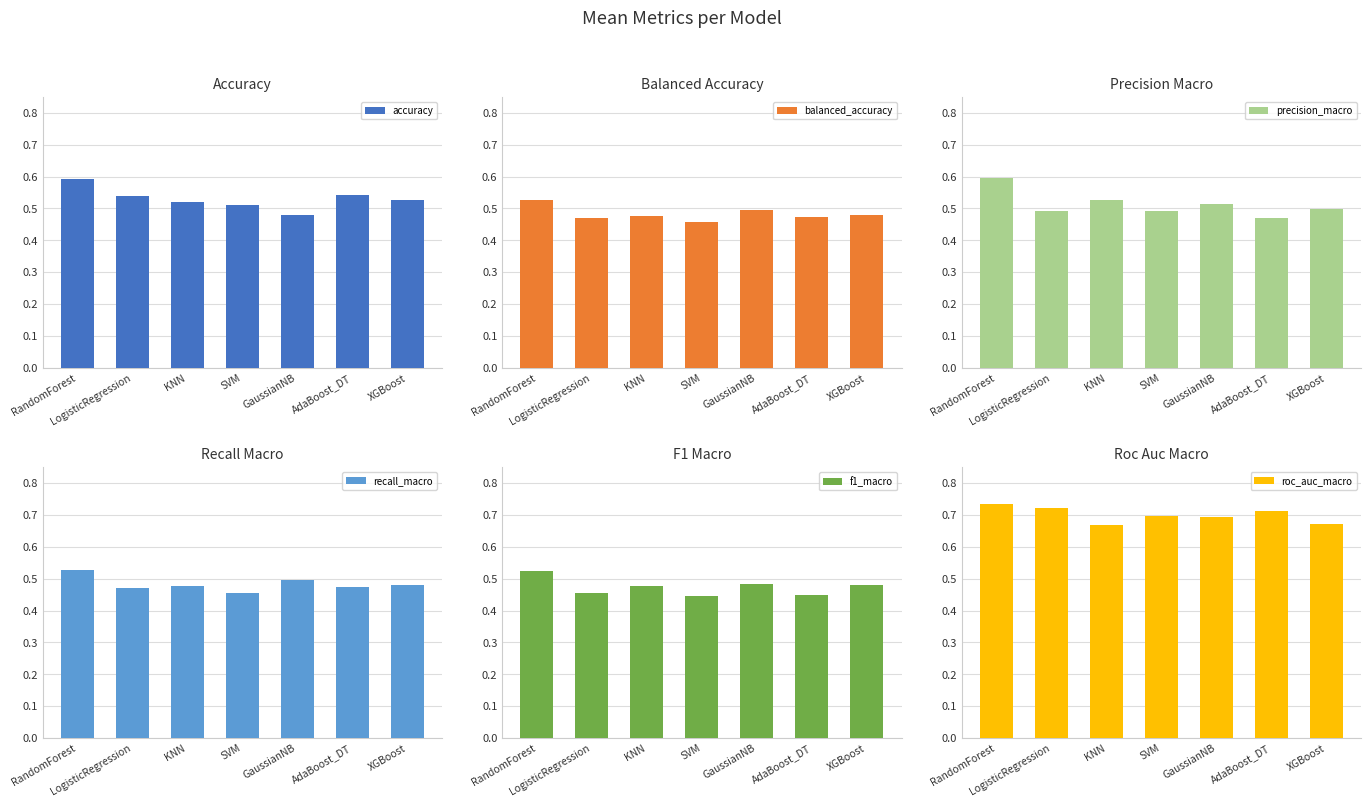

Reading left to right, extract all data points from this chart.

accuracy: 0.6	0.5	0.5	0.5	0.5	0.5	0.5
balanced_accuracy: 0.5	0.5	0.5	0.5	0.5	0.5	0.5
precision_macro: 0.6	0.5	0.5	0.5	0.5	0.5	0.5
recall_macro: 0.5	0.5	0.5	0.5	0.5	0.5	0.5
f1_macro: 0.5	0.5	0.5	0.4	0.5	0.4	0.5
roc_auc_macro: 0.7	0.7	0.7	0.7	0.7	0.7	0.7